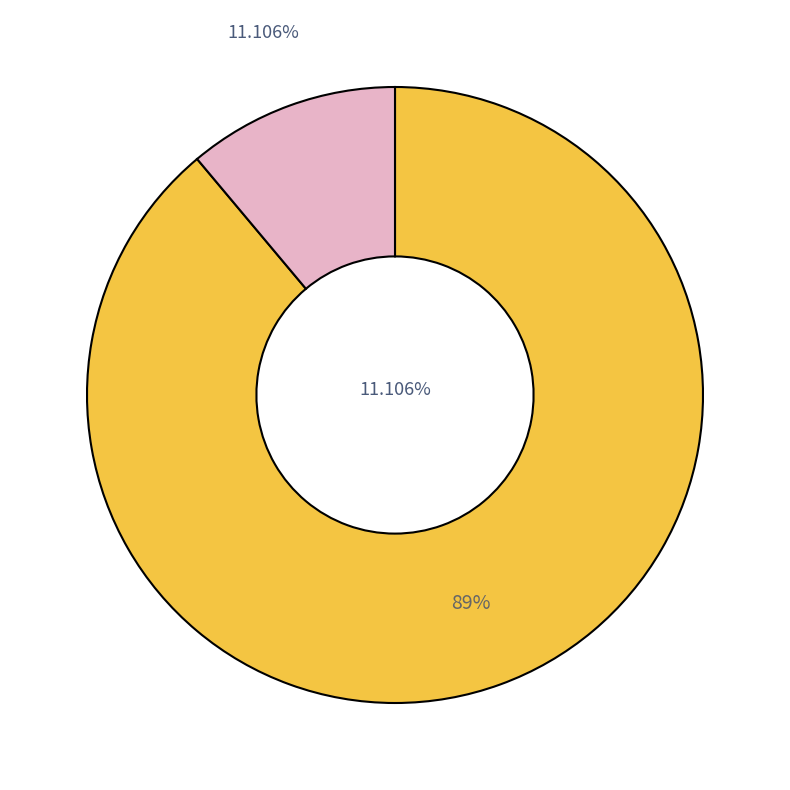

To the nearest percent, what percentage of the pie is K=6?

11%